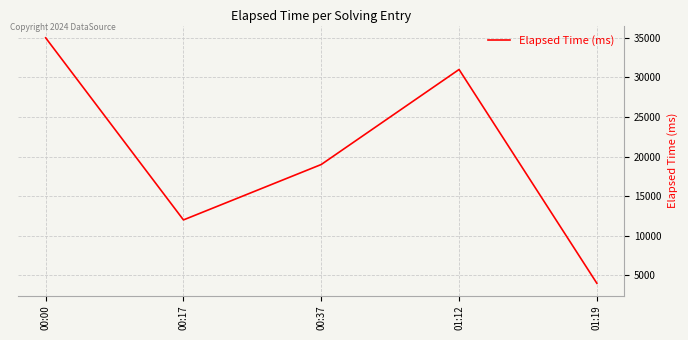

What is the difference between the maximum and minimum values?

31000